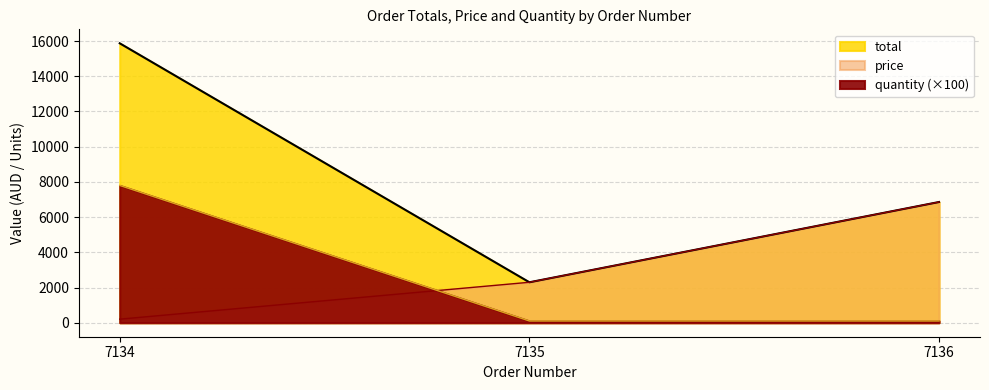

What is the highest value of the price series?

6858.5